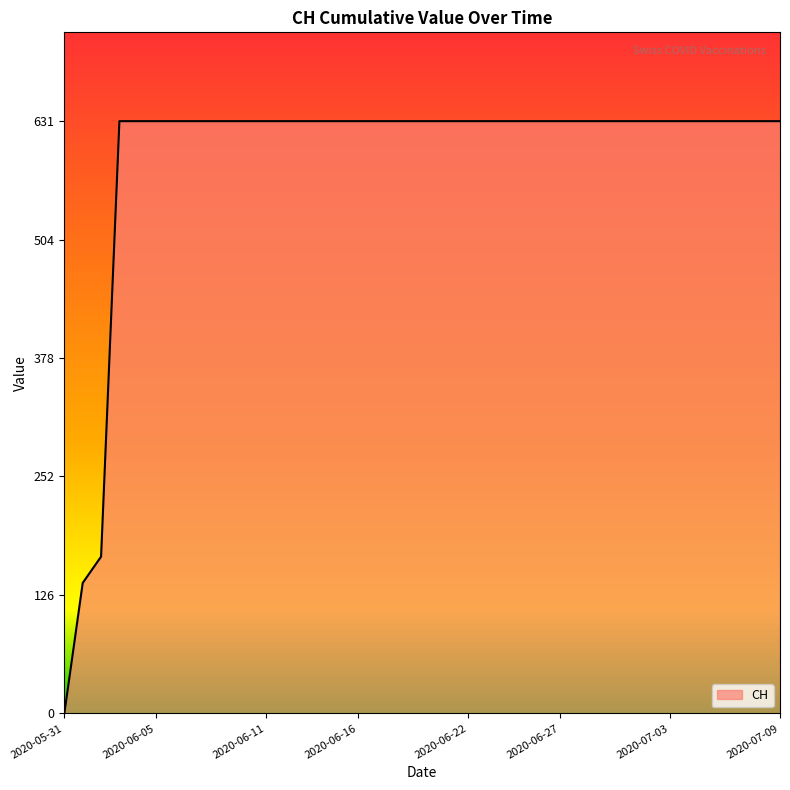

What is the greatest value displayed?

631